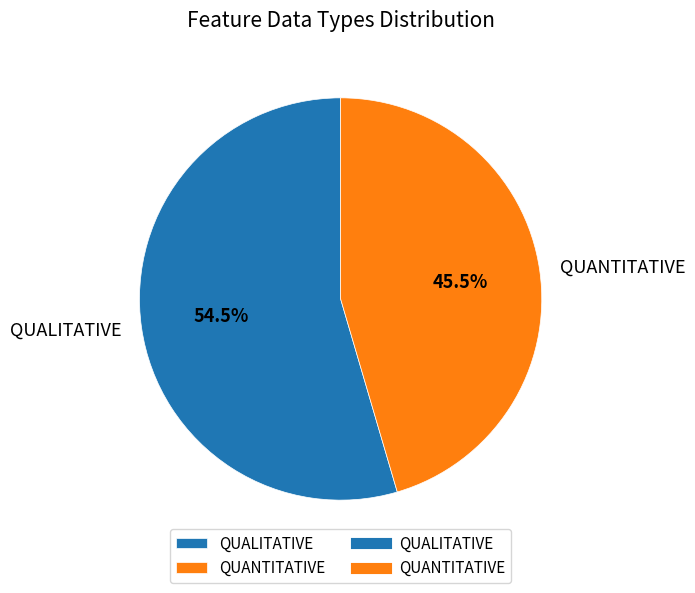

How many segments does this pie chart have?

2